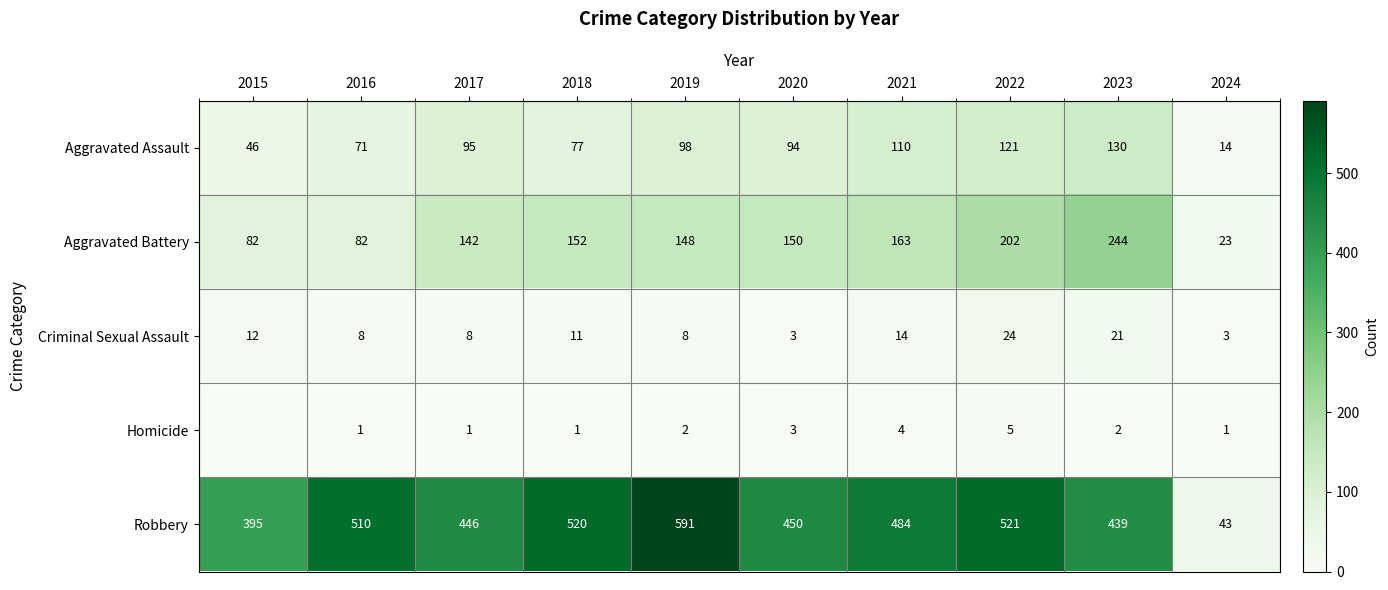

At which category does the chart reach its minimum across all series?

2015